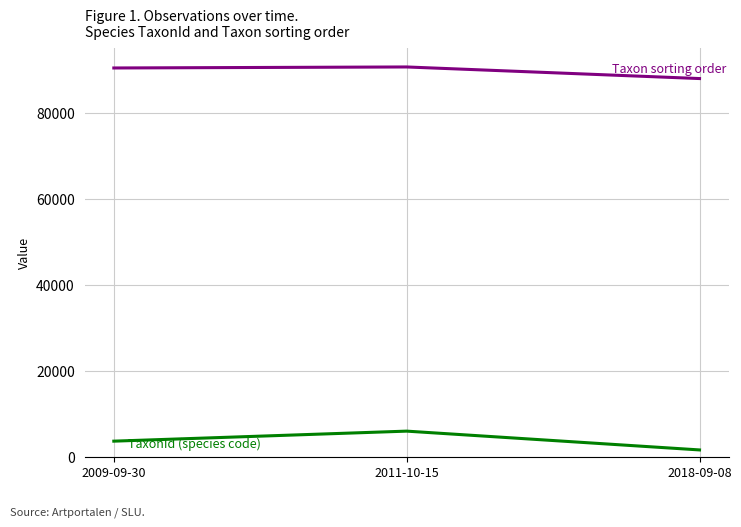

What is the total value across all series at 2009-09-30?

94073.0